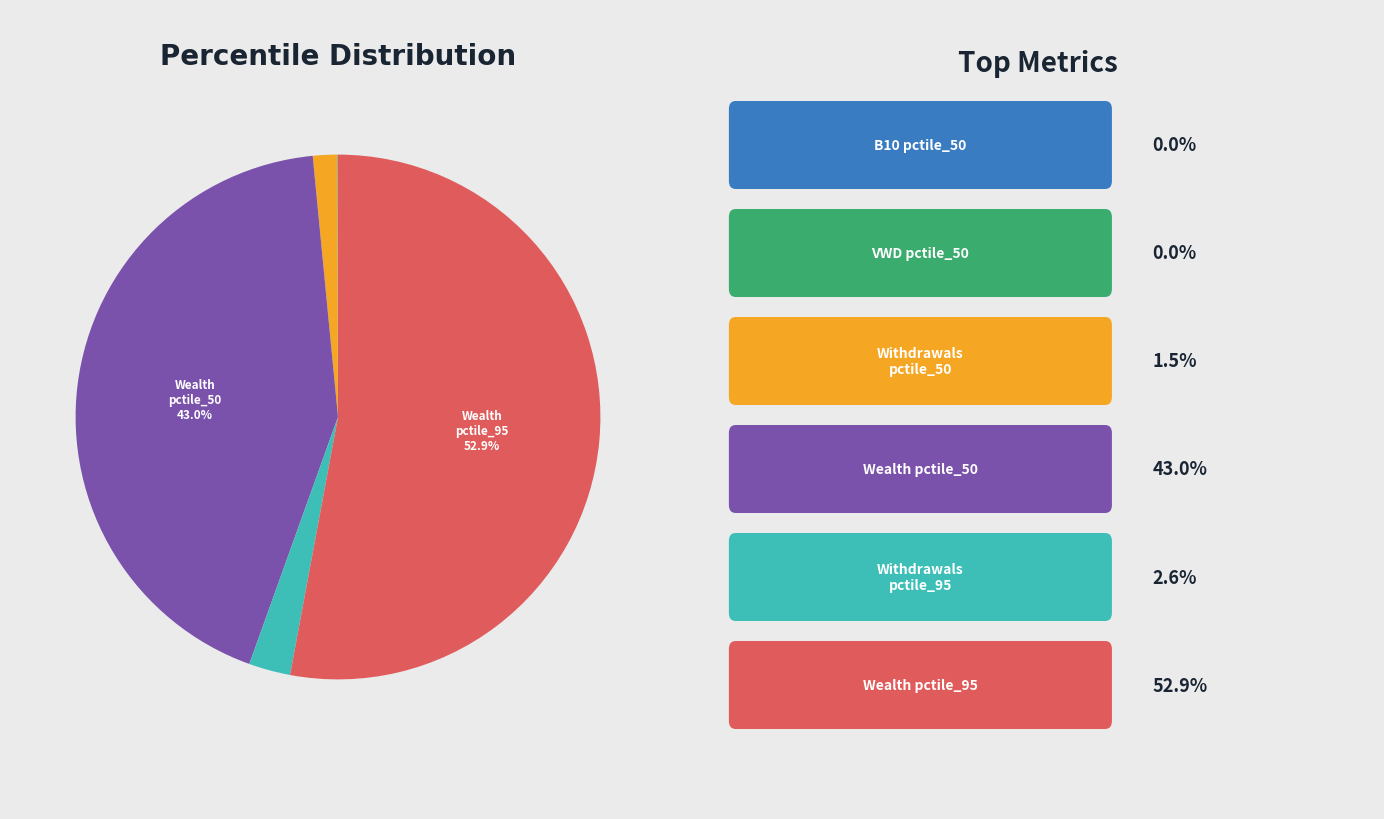

Is there a majority slice in this chart?

Yes